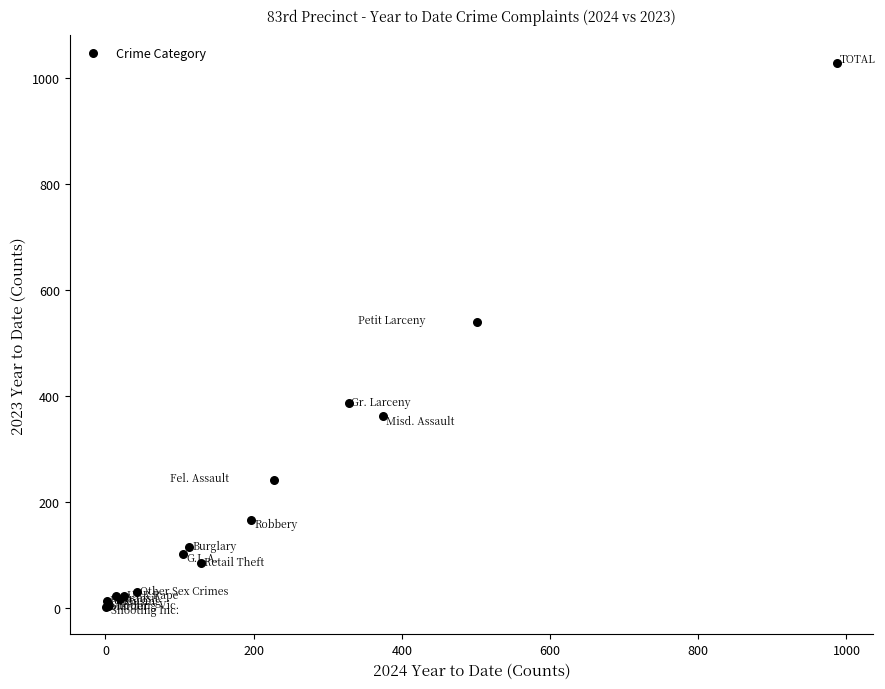

What Y value in the scatter plot is closest to 515?

539